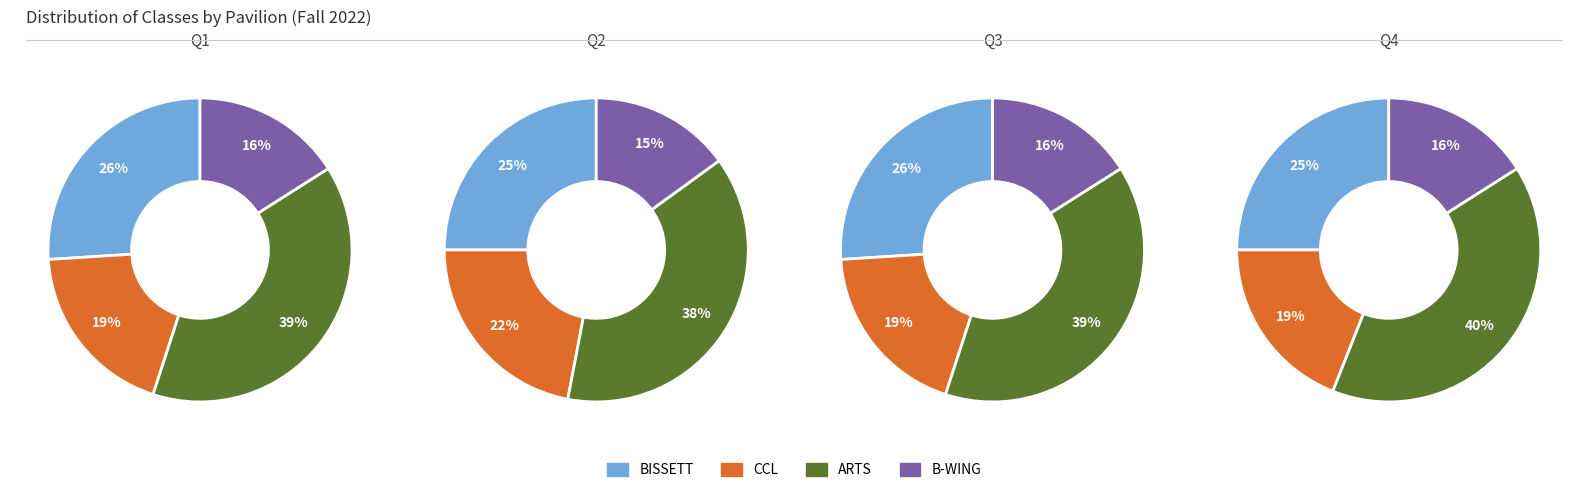

What percentage is the ARTS slice, to the nearest percent?

38%